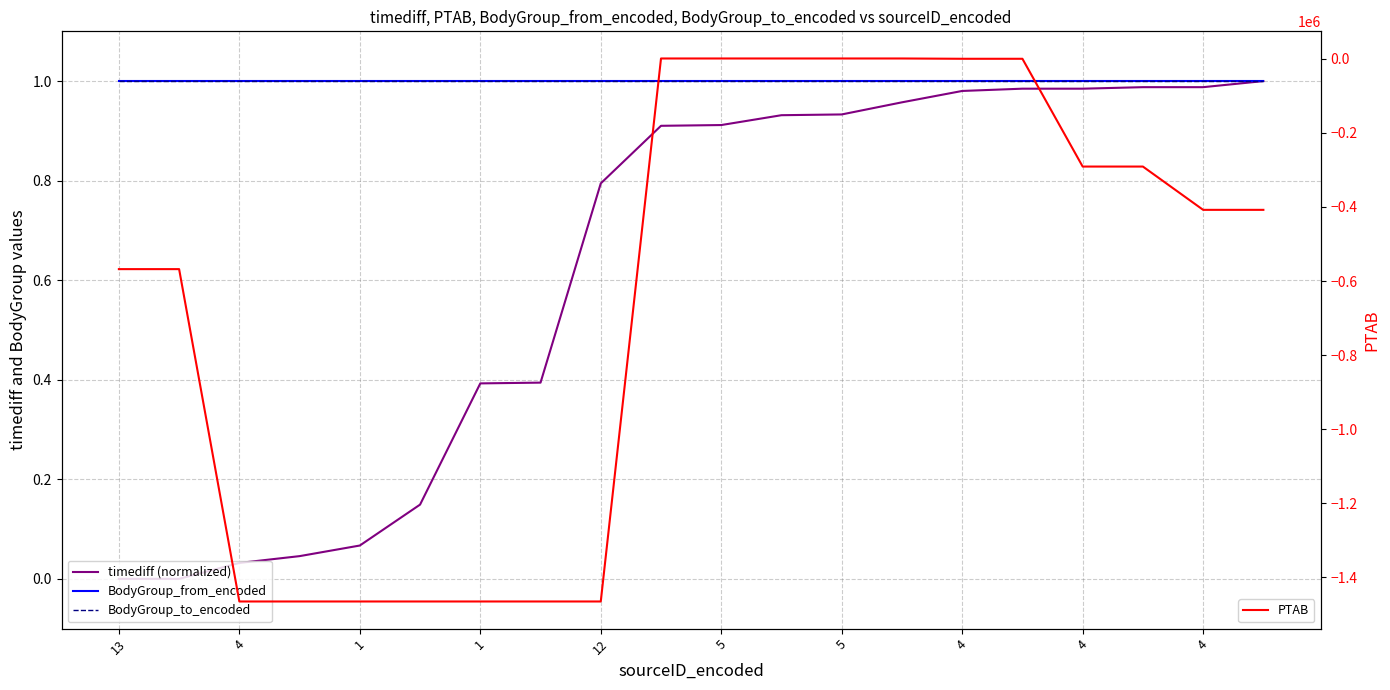

Which series ends up on top after the final intersection of PTAB and BodyGroup_from_encoded?

BodyGroup_from_encoded